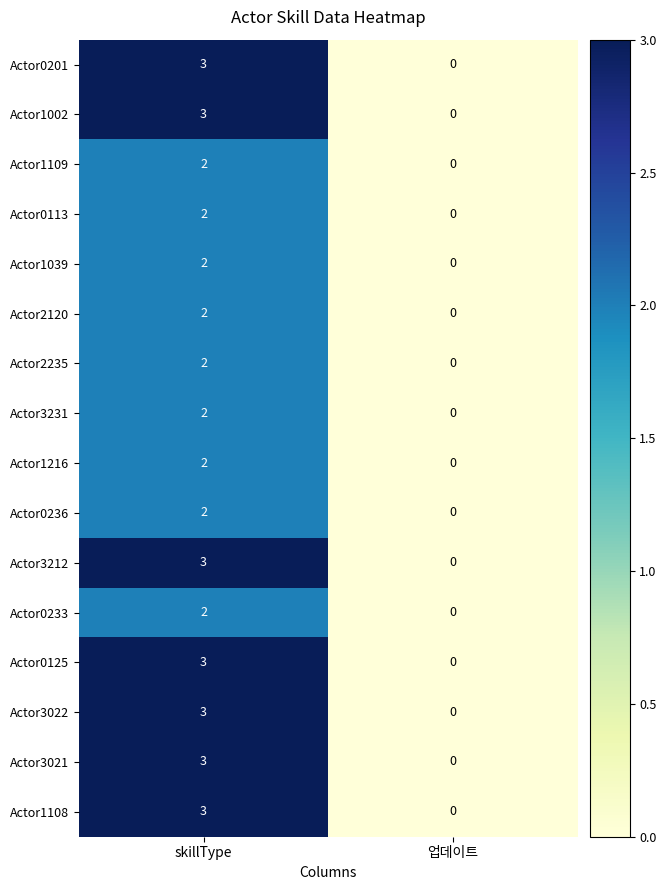

Which category has the lowest value in the Actor1216 series?

업데이트